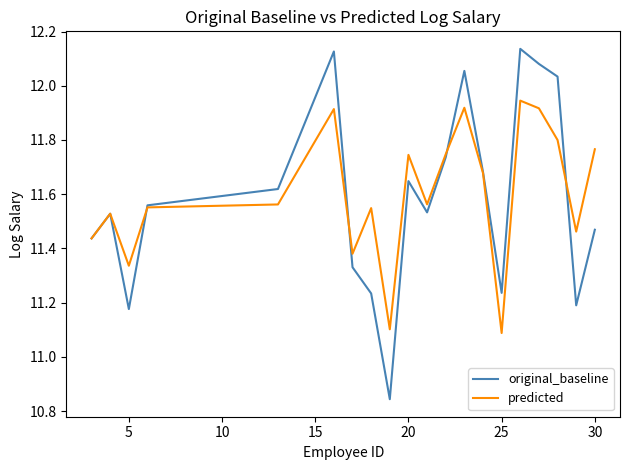

True or false: original_baseline and predicted intersect in this chart.

True